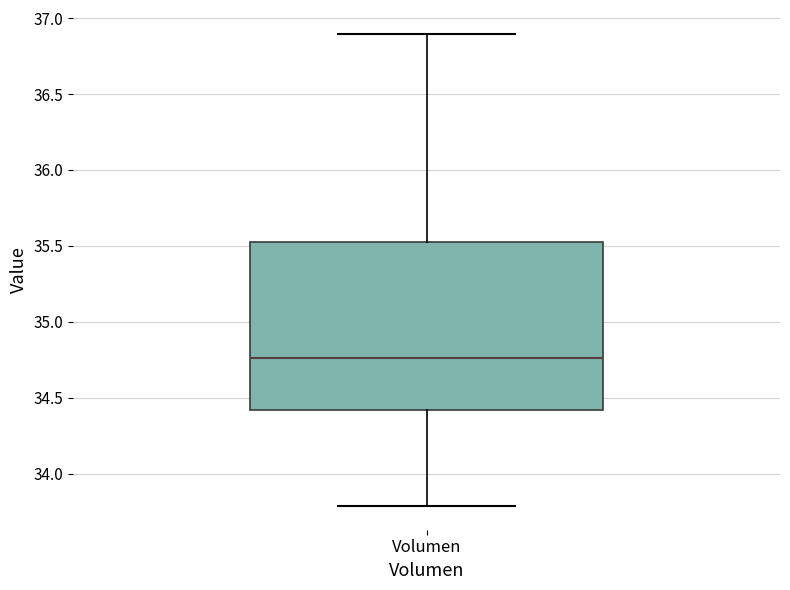

Transcribe this box plot: give where the median line is, the range the box spans, and where the two whiskers end, as read against the y-axis. The values are not printed on the chart, so give them approximately, as read against the axis.

median 34.75, box 34.40 to 35.50, whiskers 33.80 to 36.90